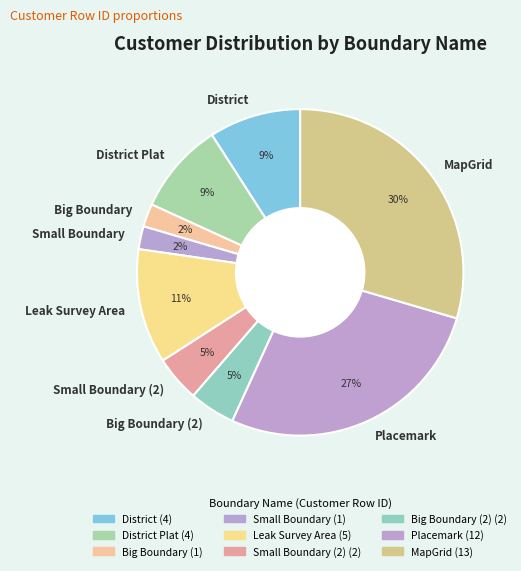

To the nearest percent, what is the average slice percentage?

11%